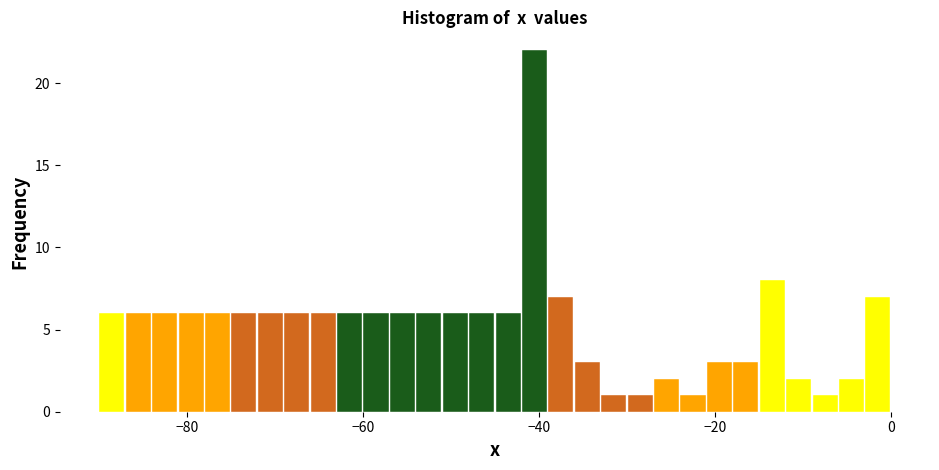

Around what value on the x-axis is the tallest bar? Give the approximate position of its centre, as read against the axis.

-40